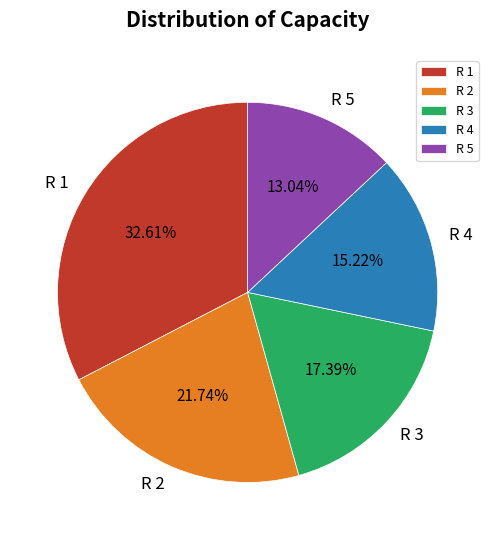

Count the number of slices in the pie.

5